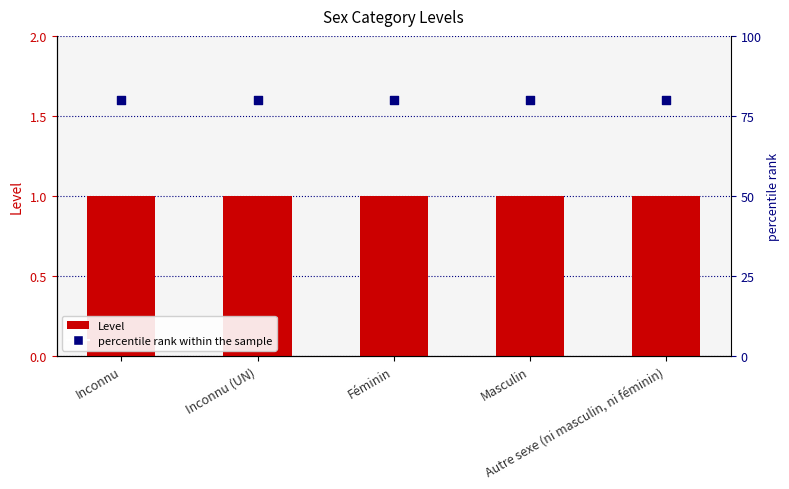

Which series contains the highest Y value?

percentile rank within the sample